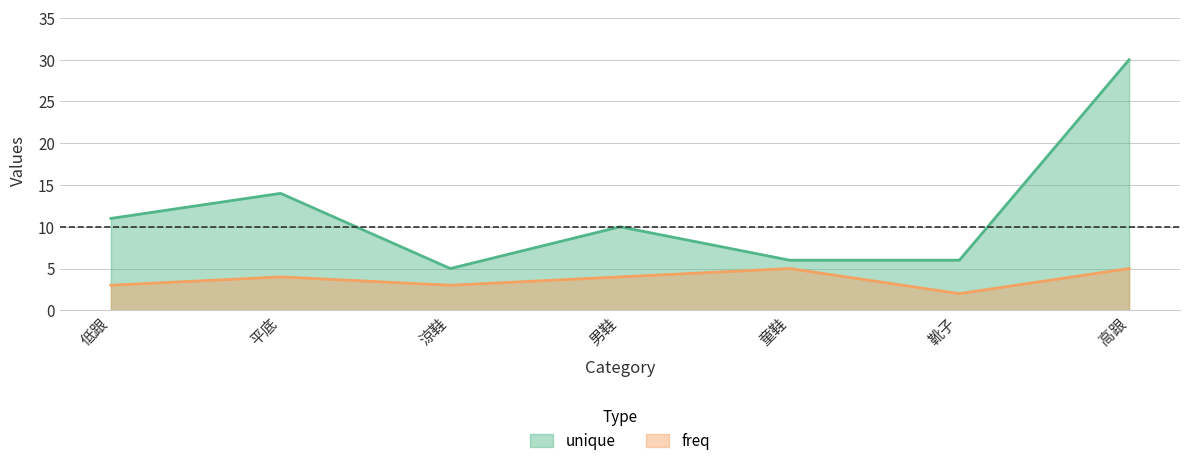

Reading left to right, transcribe all the data shown in this chart.

unique: 11	14	5	10	6	6	30
freq: 3	4	3	4	5	2	5